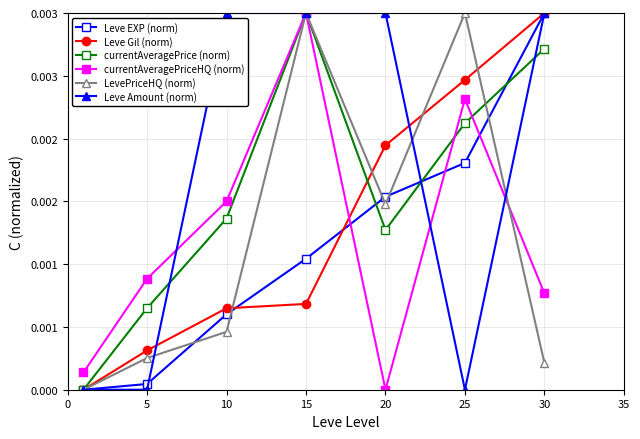

How many times do currentAveragePrice (norm) and Leve Gil (norm) cross each other?

1